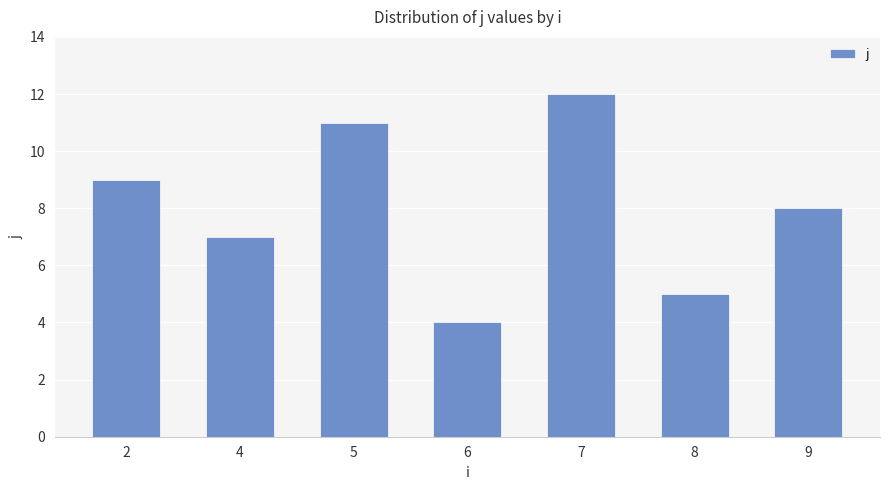

Approximately how many times larger is the value at 8 compared to 4?

0.7